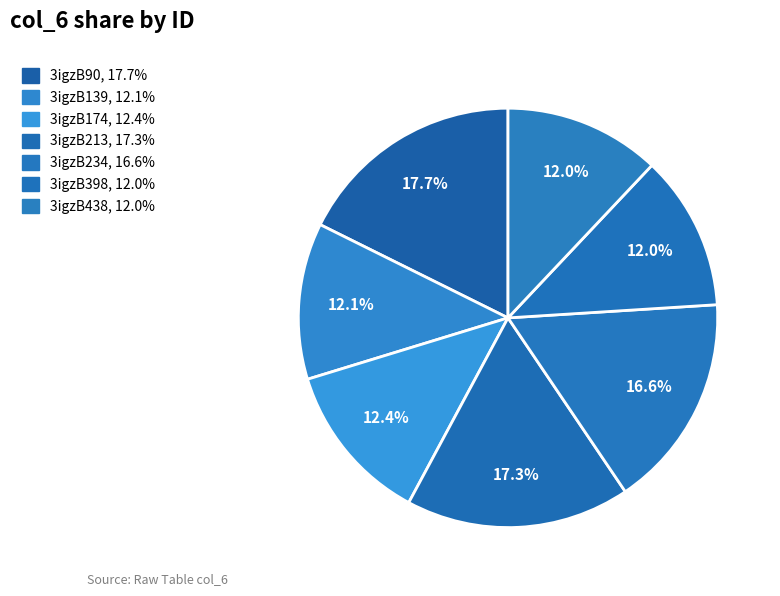

How many segments does this pie chart have?

7